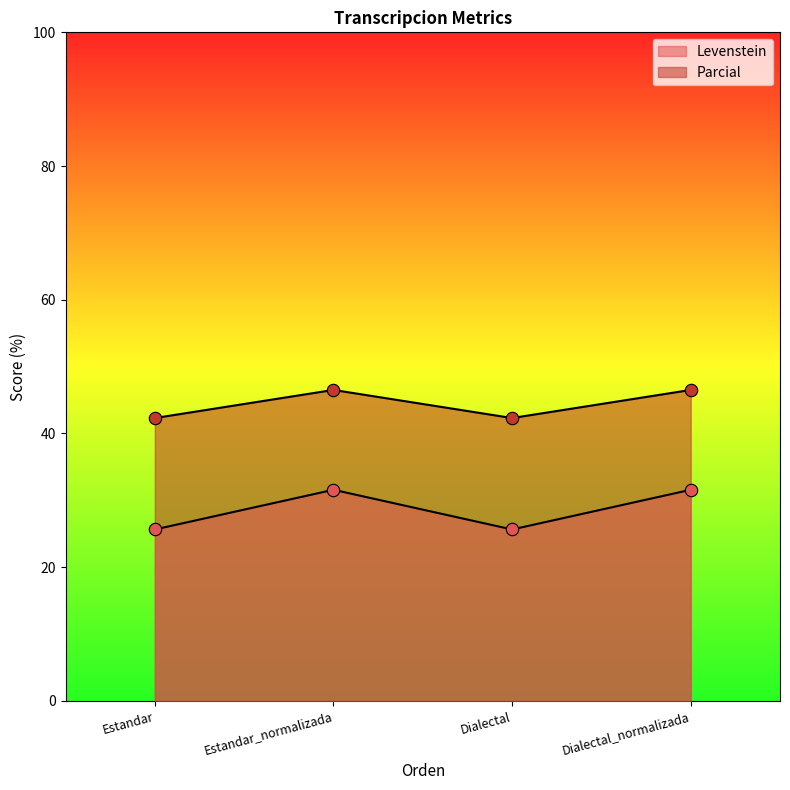

What is the total value across all series at Estandar_normalizada?

78.1